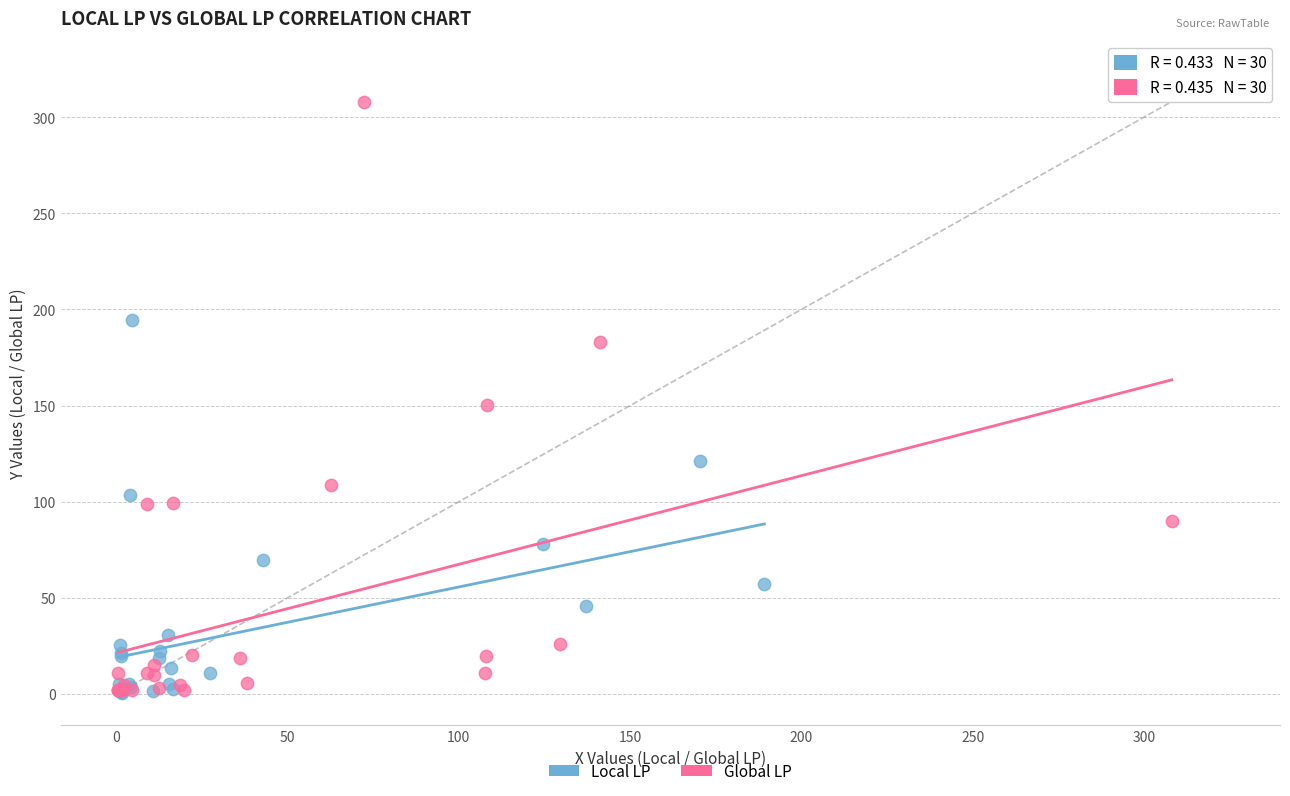

Which series contains the highest Y value?

Global LP